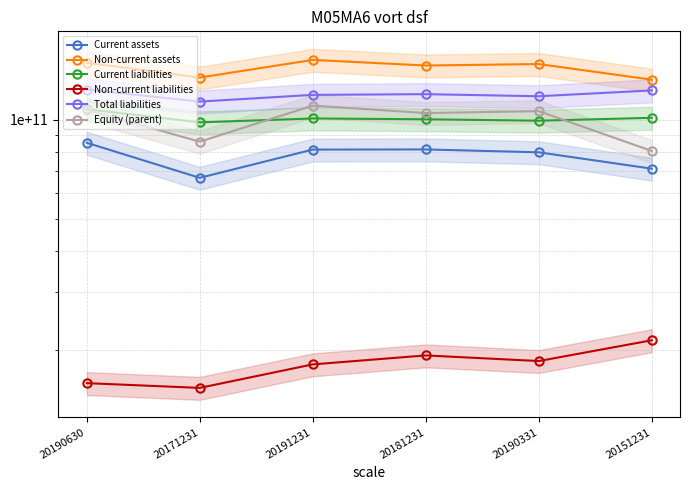

How many data points does each series have?

6